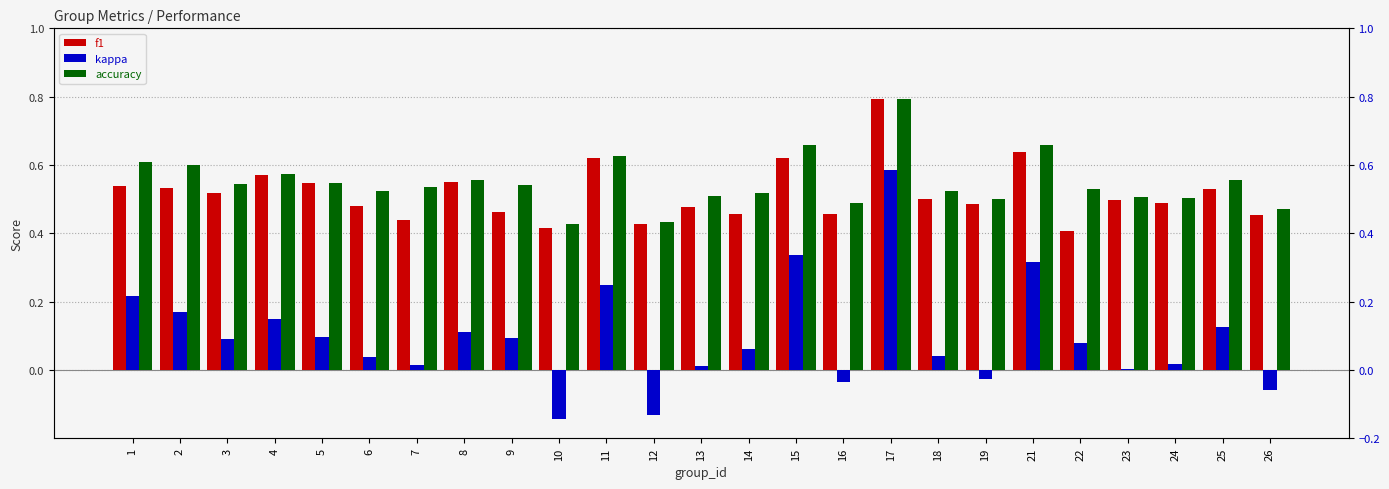

Which label corresponds to the largest value in the chart?

17